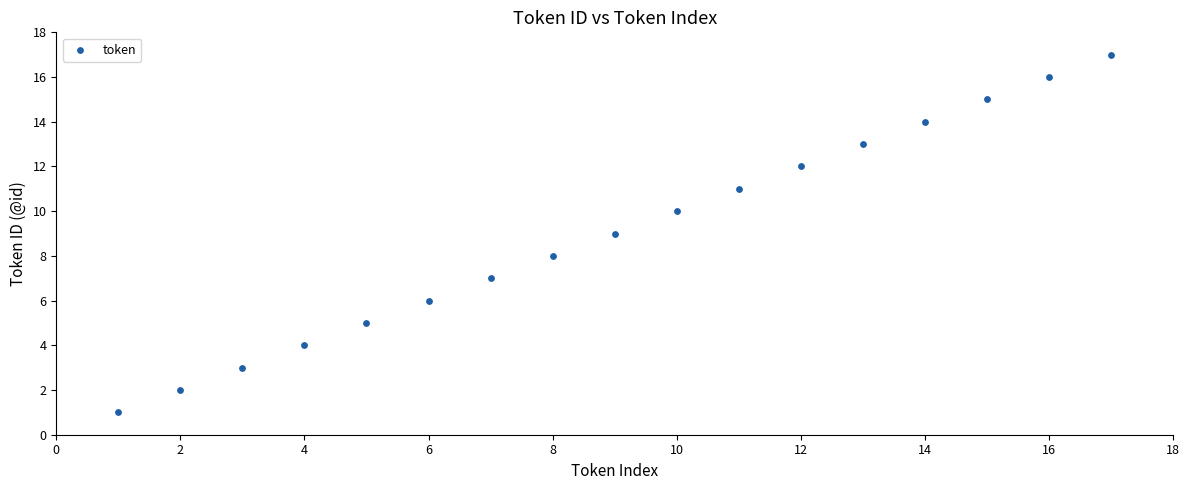

What is the range of Y values (max minus min)?

16